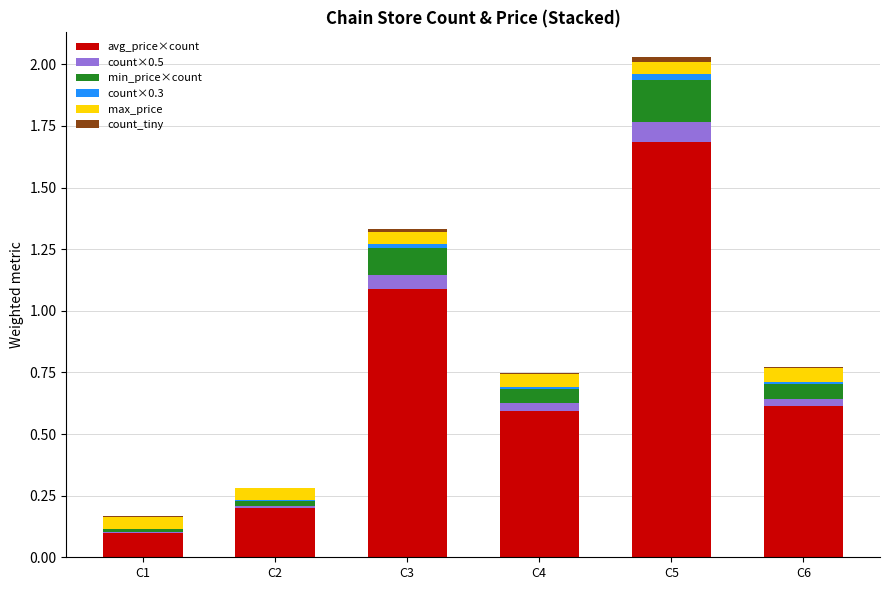

At which category is the sum across all series the highest?

C5